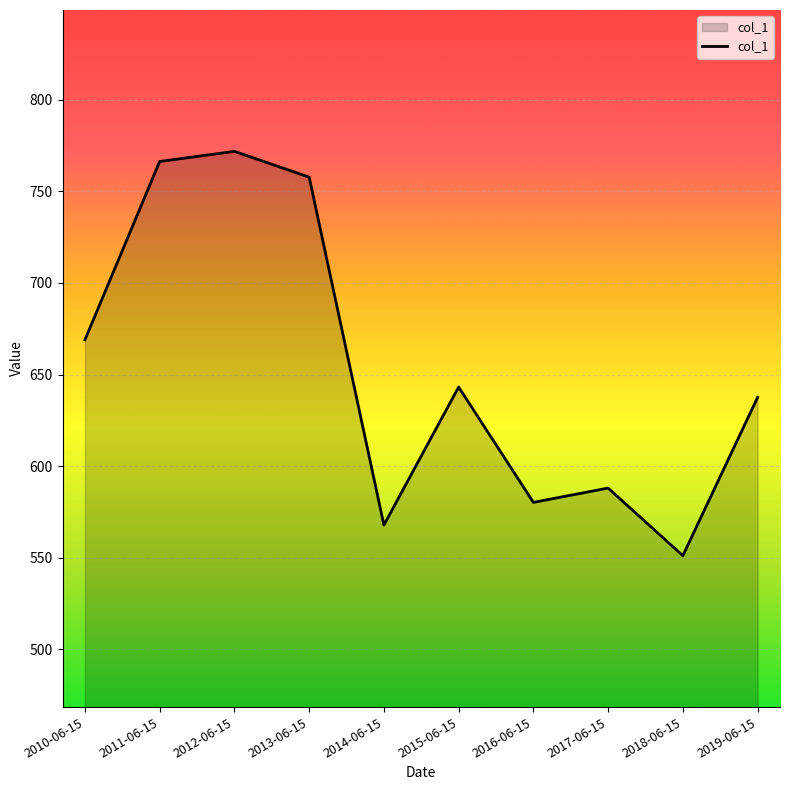

Where is the first local minimum?

2014-06-15